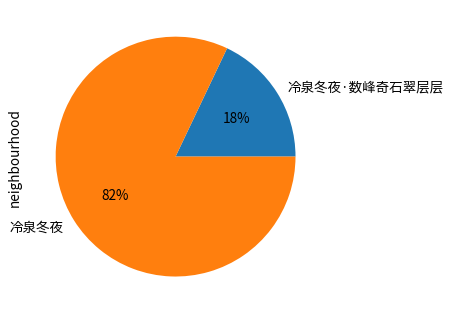

Which slice is the smallest?

冷泉冬夜·数峰奇石翠层层